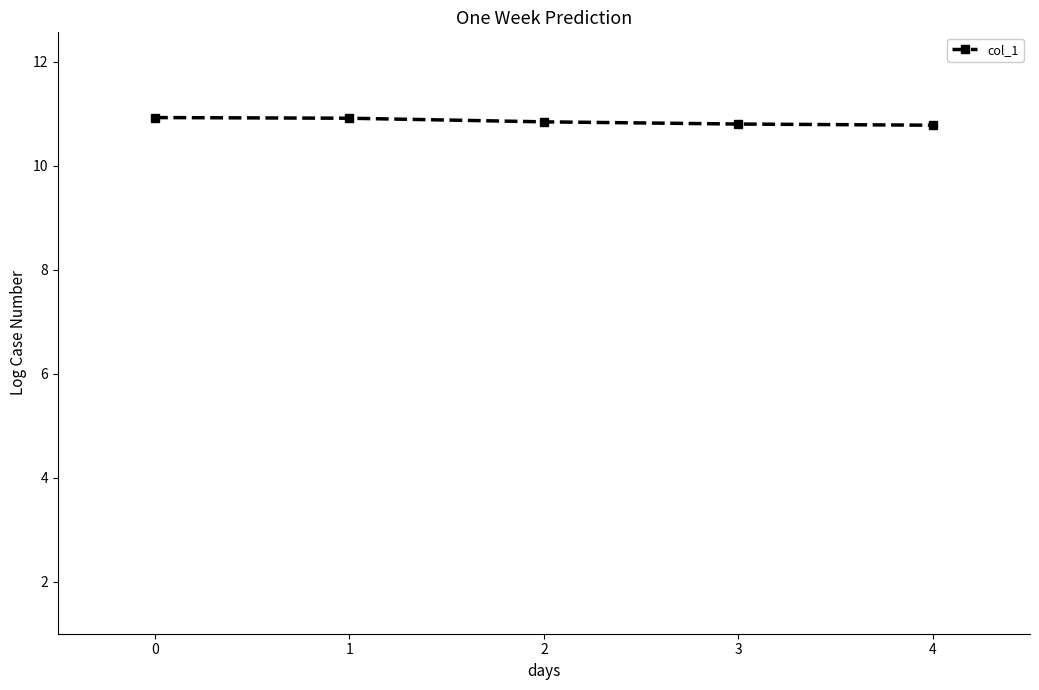

True or false: the data shows 16.2 at 3.

False